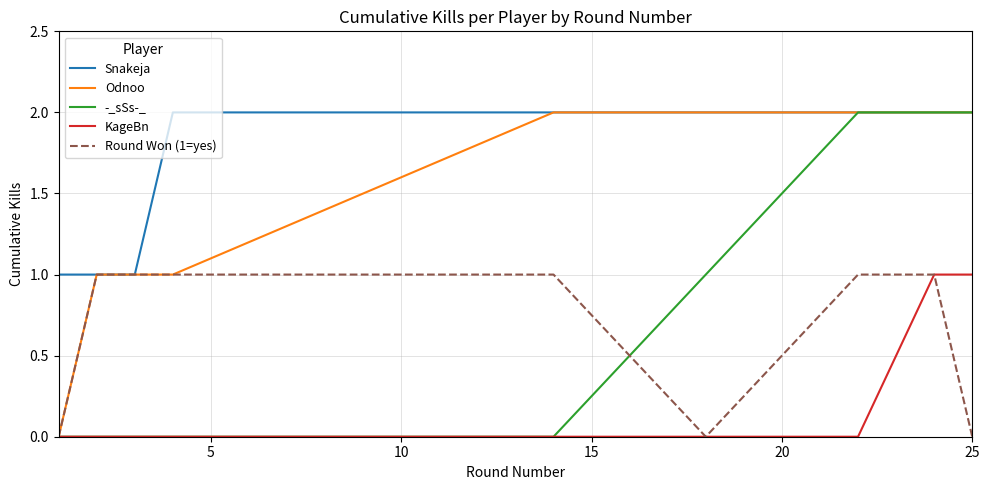

Which series has the largest total across all categories?

Snakeja